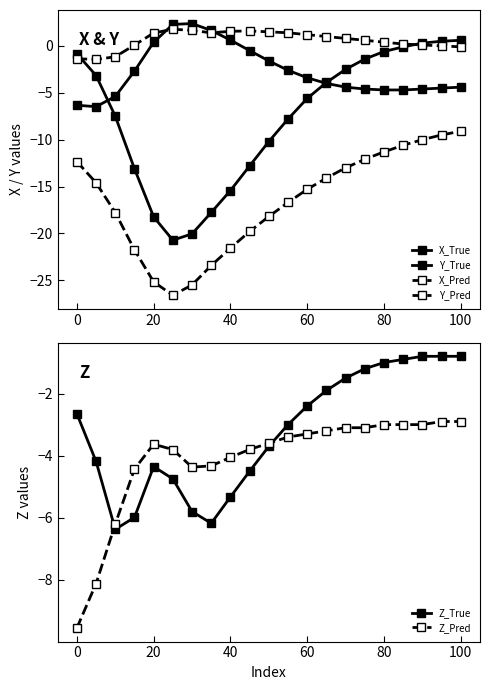

What is the maximum value for Z_True?

-0.8